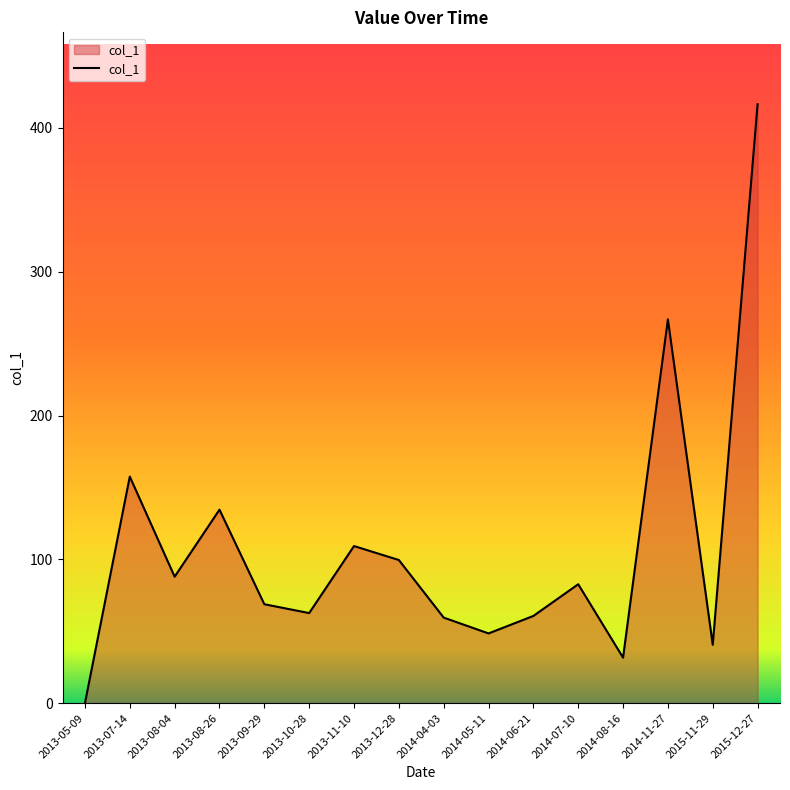

How many lines are shown in the chart?

1